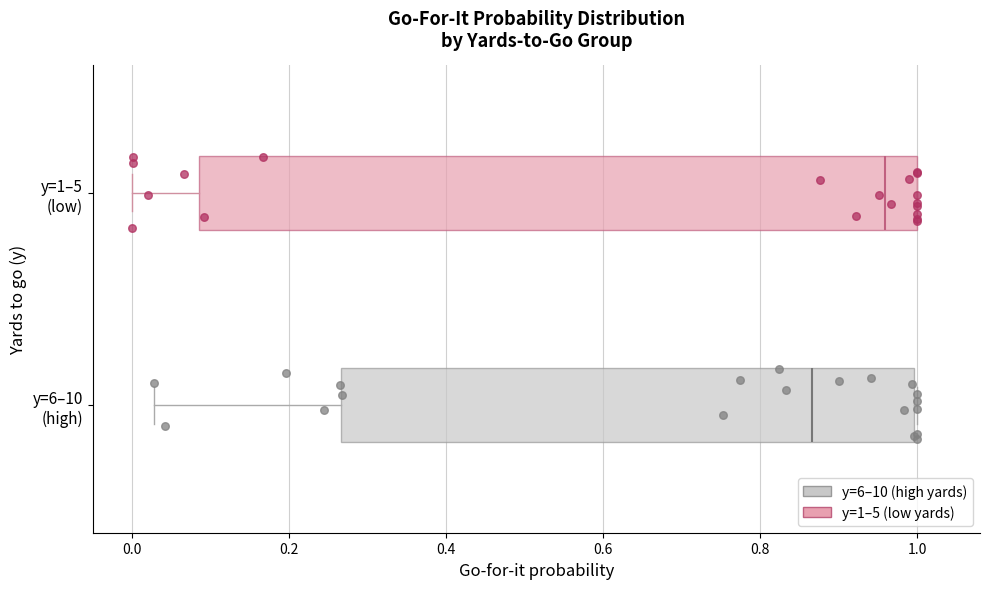

Where is the right edge of the box for y=1–5 (low) on the x-axis? The values are not printed on the chart, so give them approximately, as read against the axis.

1.00